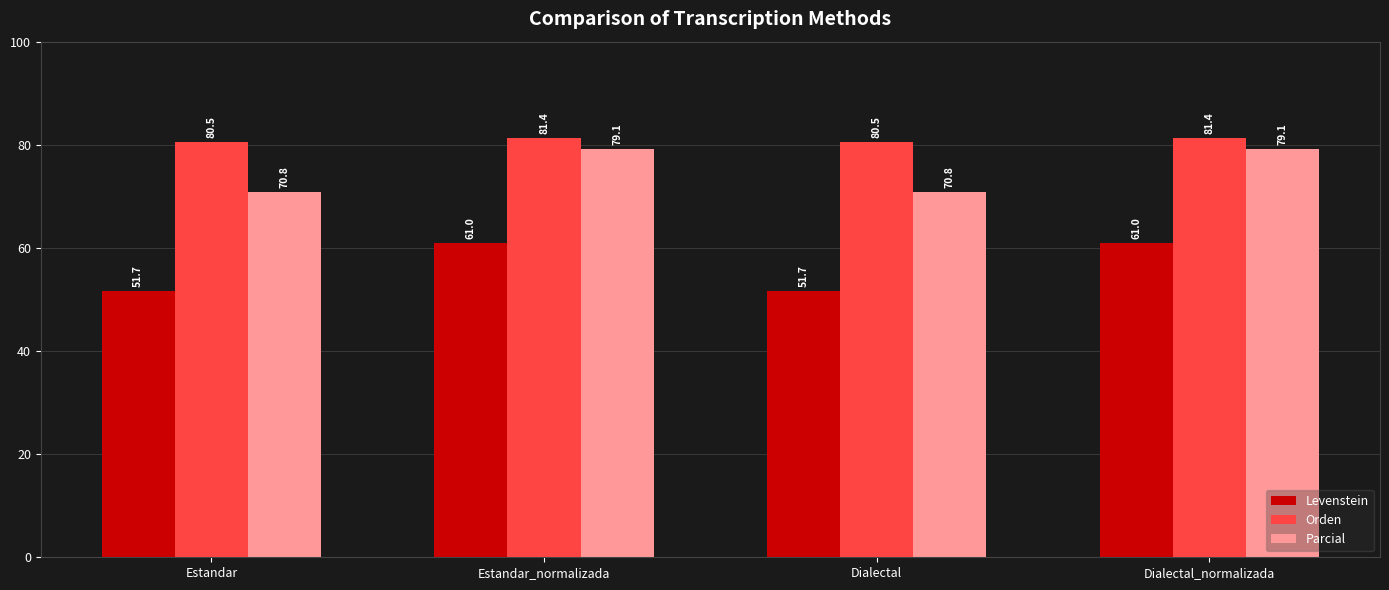

What is the difference between the second highest and minimum values in the Levenstein series?

9.3